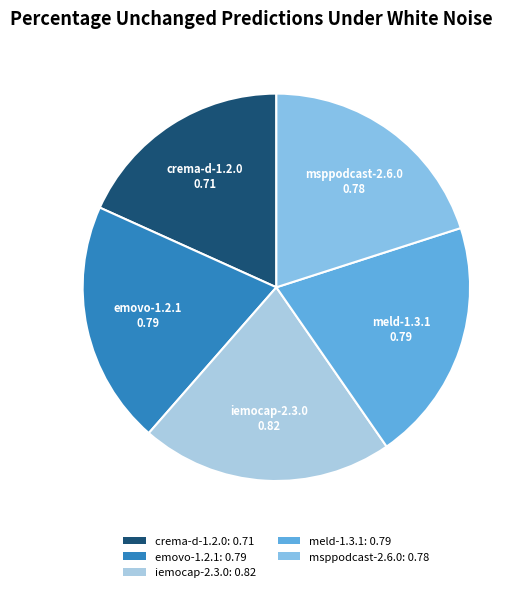

What is the largest slice in the pie chart?

iemocap-2.3.0